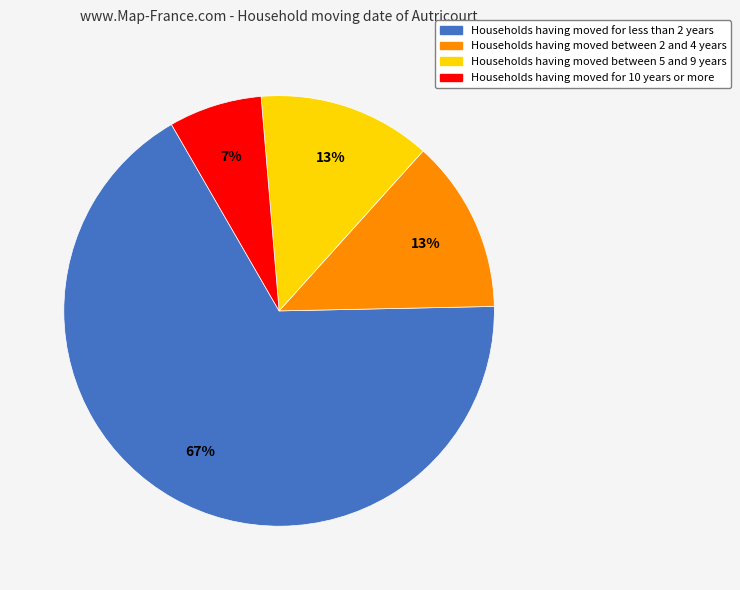

Is there a majority slice in this chart?

Yes